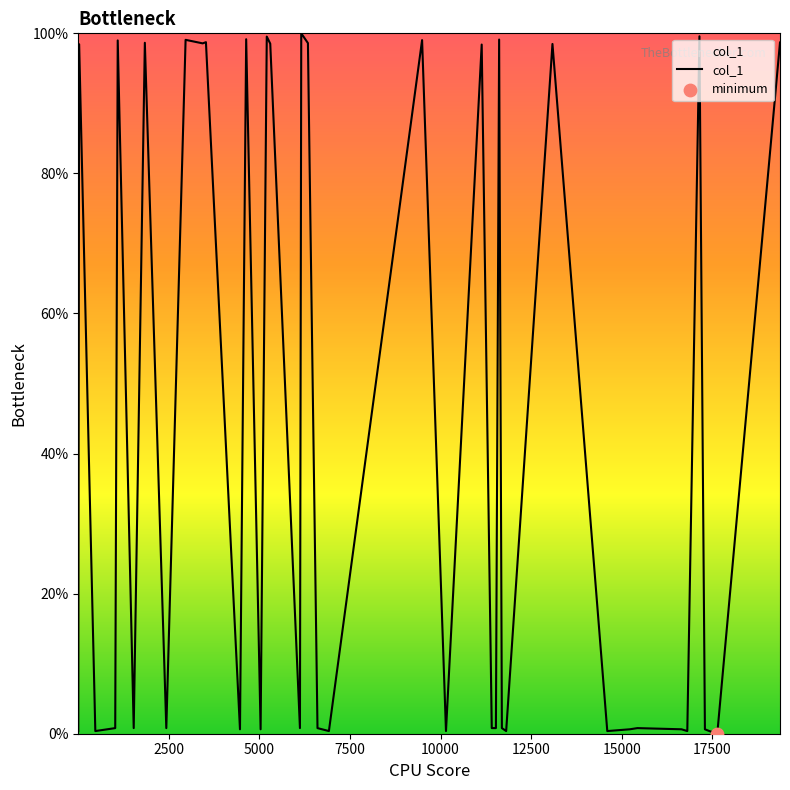

What is the greatest value displayed?

100.0